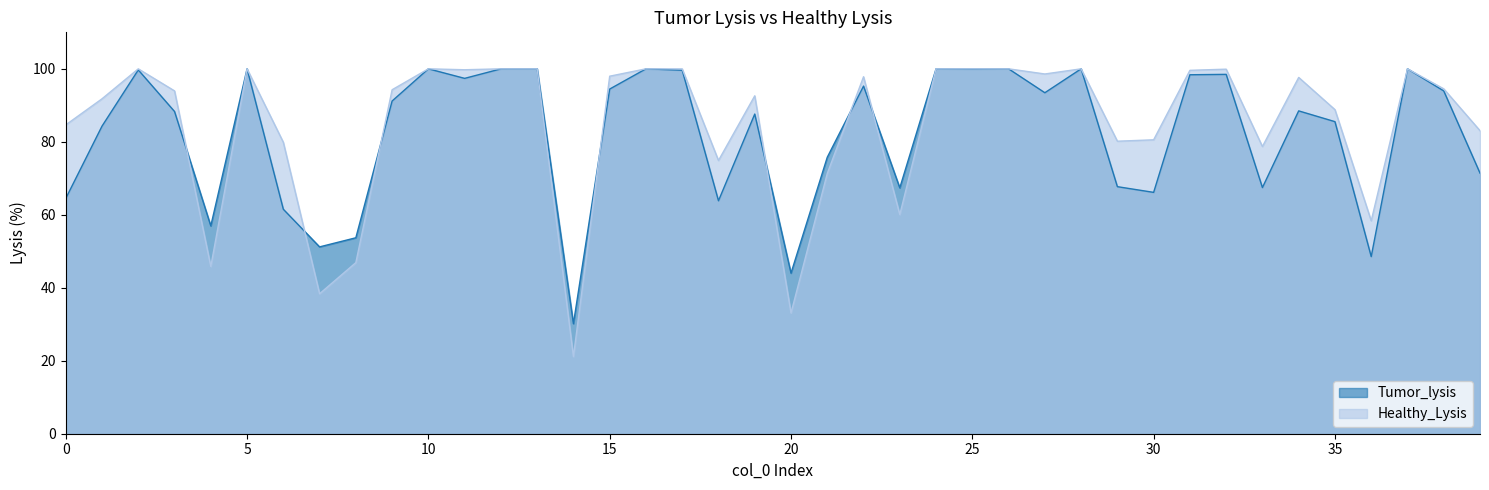

At which category is the sum across all series the highest?

28